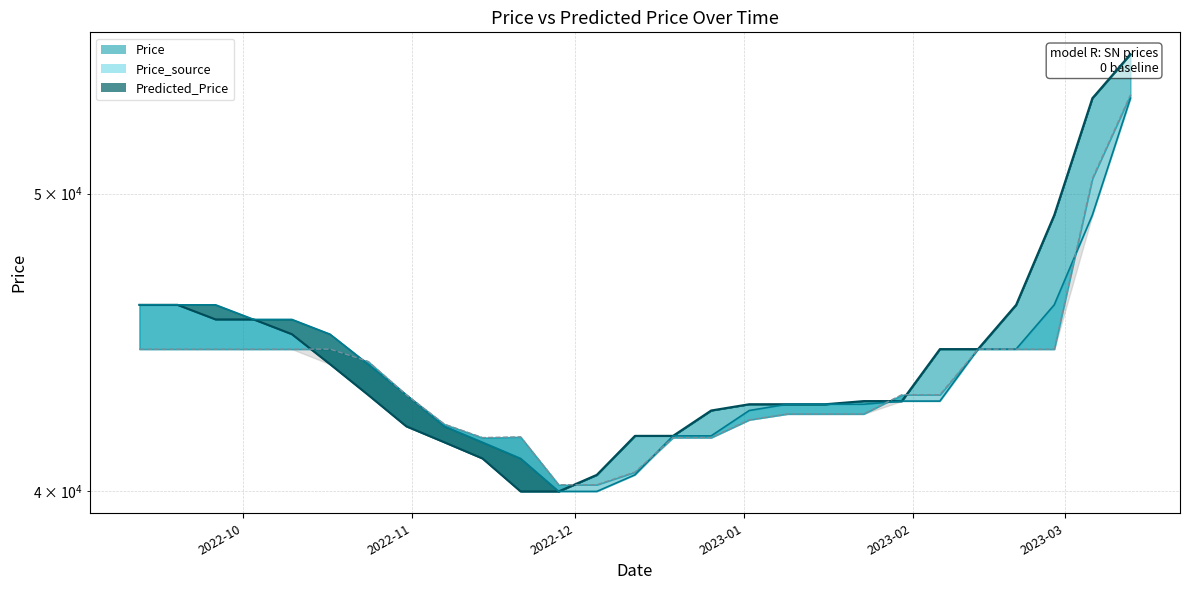

Reading right to left, extract all data points from this chart.

Price: 2023-03-13=55500.0	2023-03-06=53700.0	2023-02-27=49200.0	2023-02-20=46000.0	2023-02-13=44500.0	2023-02-06=44500.0	2023-01-30=42800.0	2023-01-23=42800.0	2023-01-16=42700.0	2023-01-09=42700.0	2023-01-02=42700.0	2022-12-26=42500.0	2022-12-19=41700.0	2022-12-12=41700.0	2022-12-05=40500.0	2022-11-28=40000.0	2022-11-21=40000.0	2022-11-14=41000.0	2022-11-07=41500.0	2022-10-31=42000.0	2022-10-24=43000.0	2022-10-17=44000.0	2022-10-10=45000.0	2022-10-03=45500.0	2022-09-26=45500.0	2022-09-19=46000.0	2022-09-12=46000.0
Price_source: 2023-03-13=53700.0	2023-03-06=49200.0	2023-02-27=46000.0	2023-02-20=44500.0	2023-02-13=44500.0	2023-02-06=42800.0	2023-01-30=42800.0	2023-01-23=42700.0	2023-01-16=42700.0	2023-01-09=42700.0	2023-01-02=42500.0	2022-12-26=41700.0	2022-12-19=41700.0	2022-12-12=40500.0	2022-12-05=40000.0	2022-11-28=40000.0	2022-11-21=41000.0	2022-11-14=41500.0	2022-11-07=42000.0	2022-10-31=43000.0	2022-10-24=44000.0	2022-10-17=45000.0	2022-10-10=45500.0	2022-10-03=45500.0	2022-09-26=46000.0	2022-09-19=46000.0	2022-09-12=46000.0
Predicted_Price: 2023-03-13=53837.2	2023-03-06=50561.3	2023-02-27=44498.9	2023-02-20=44498.9	2023-02-13=44498.9	2023-02-06=43003.3	2023-01-30=43003.3	2023-01-23=42390.6	2023-01-16=42390.6	2023-01-09=42390.6	2023-01-02=42205.5	2022-12-26=41645.9	2022-12-19=41645.9	2022-12-12=40584.6	2022-12-05=40200.3	2022-11-28=40200.3	2022-11-21=41668.3	2022-11-14=41645.9	2022-11-07=42067.8	2022-10-31=43003.3	2022-10-24=44090.8	2022-10-17=44498.9	2022-10-10=44498.9	2022-10-03=44498.9	2022-09-26=44498.9	2022-09-19=44498.9	2022-09-12=44498.9